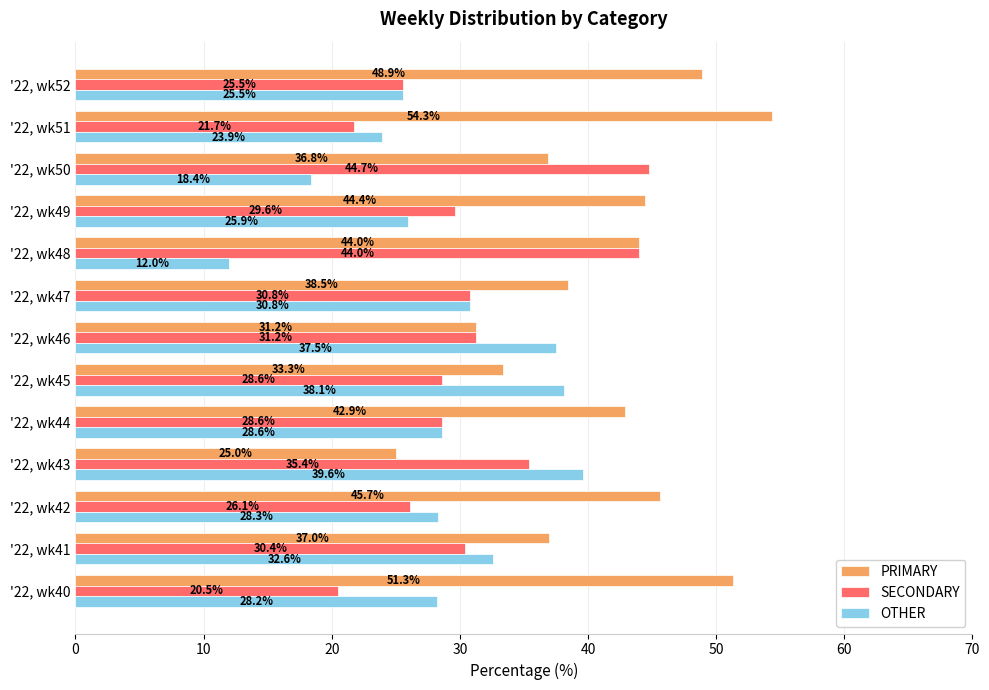

Rank the categories by PRIMARY value from lowest to highest.

'22, wk43, '22, wk46, '22, wk45, '22, wk50, '22, wk41, '22, wk47, '22, wk44, '22, wk48, '22, wk49, '22, wk42, '22, wk52, '22, wk40, '22, wk51